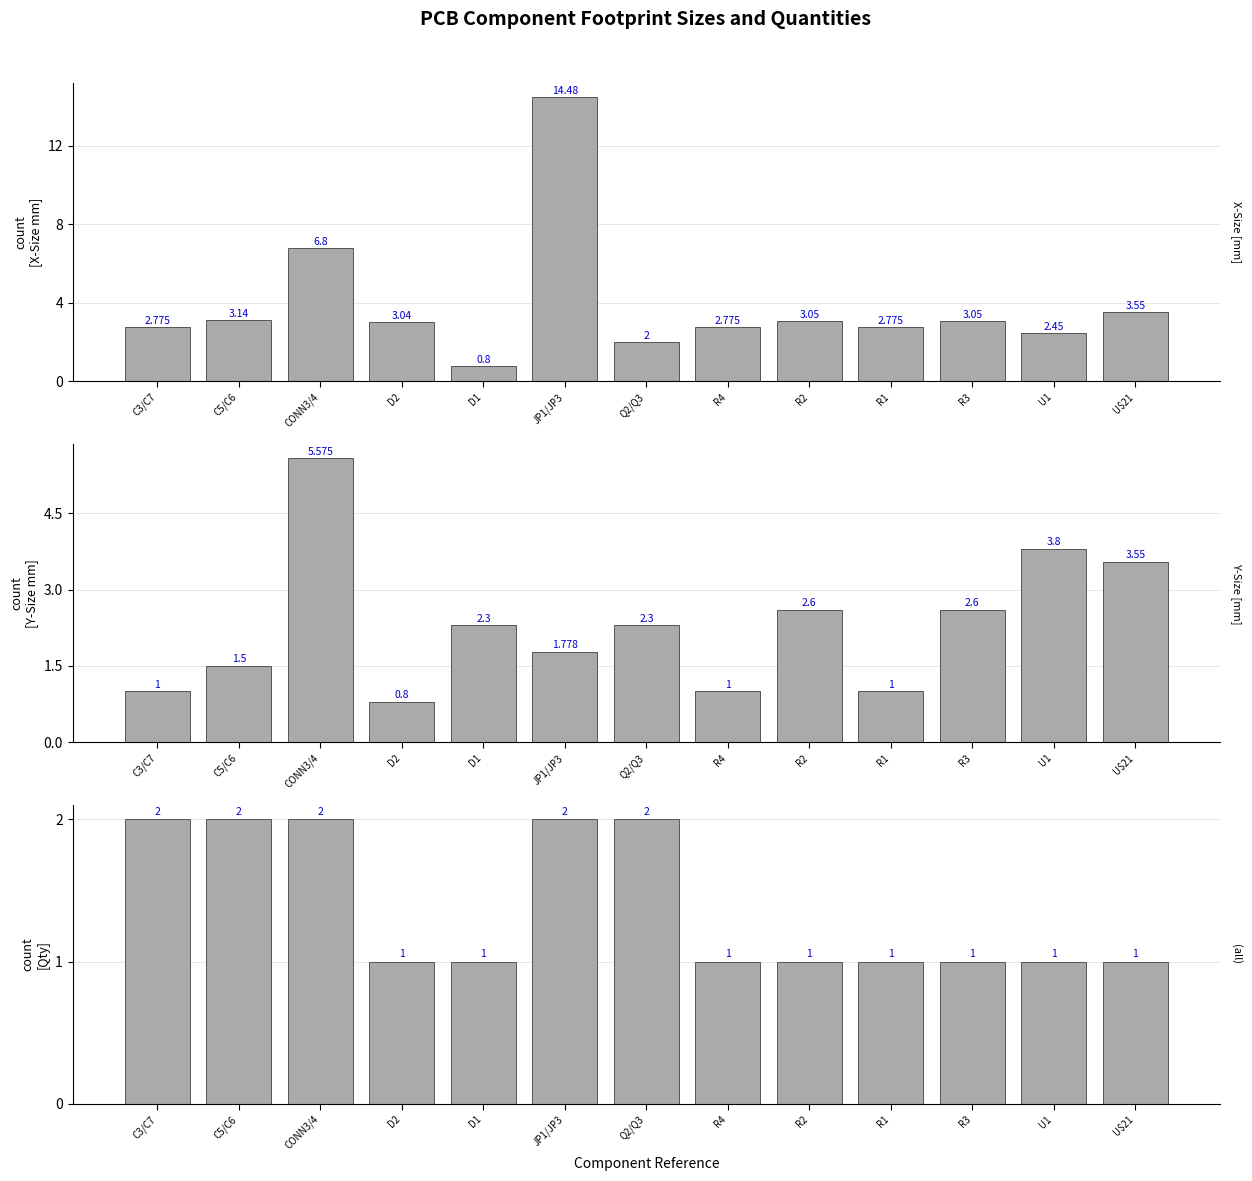

Is the value of Footprint Y-Size at Q2/Q3 greater than the value of Footprint X-Size at Q2/Q3?

Yes